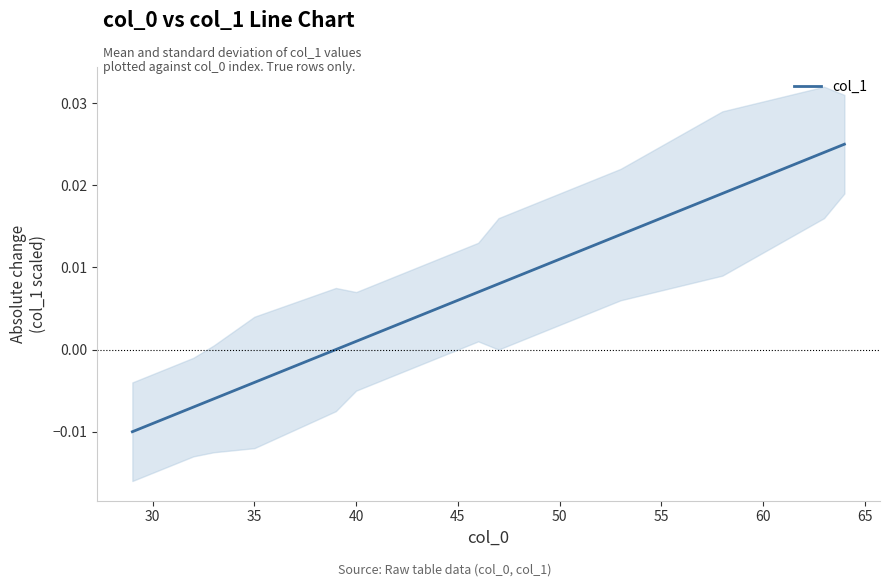

True or false: the data shows -0.0 at 25.

False